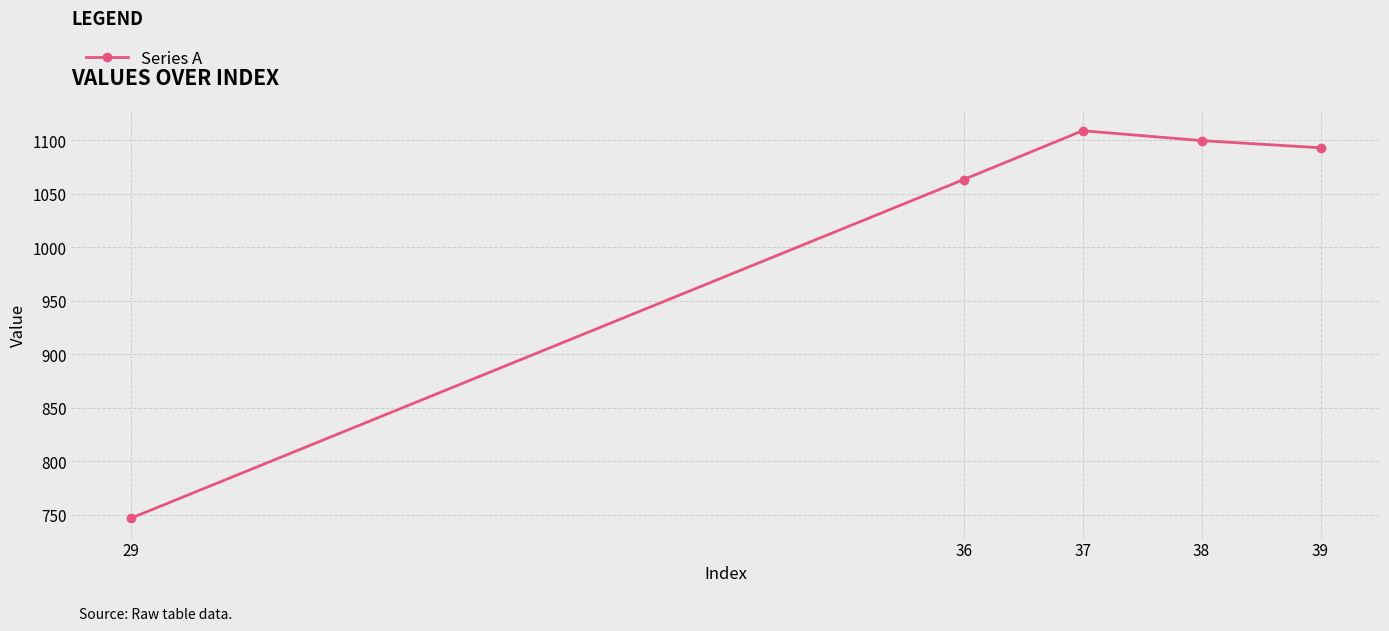

What is the difference between the maximum and minimum values?

362.1